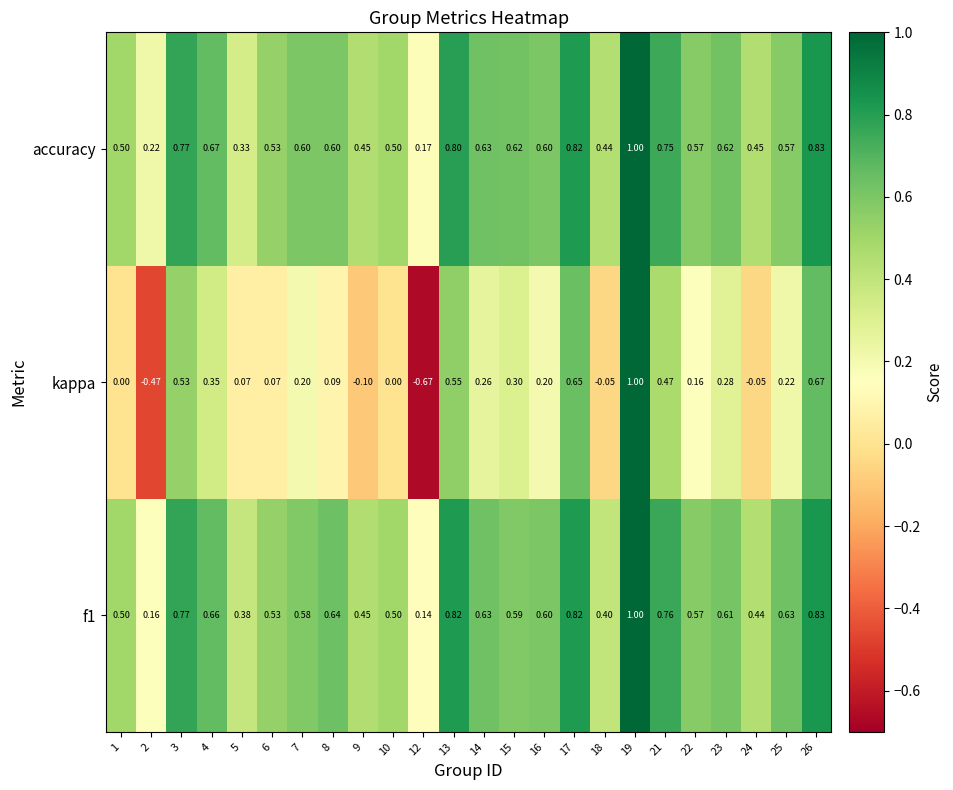

Which series changed the most between 7 and 13?

kappa